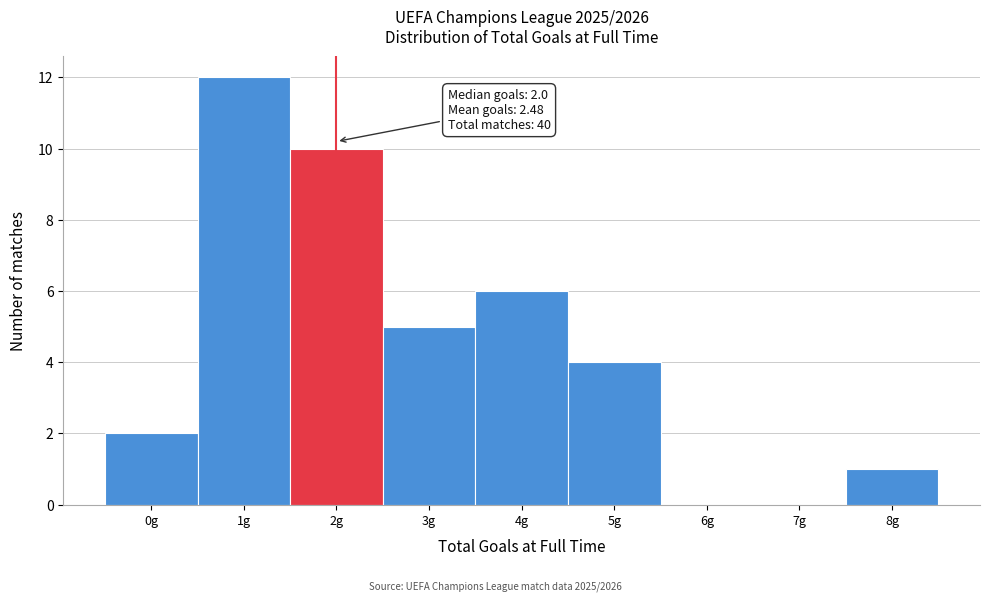

Which range on the x-axis has the tallest bar?

0.5 to 1.5